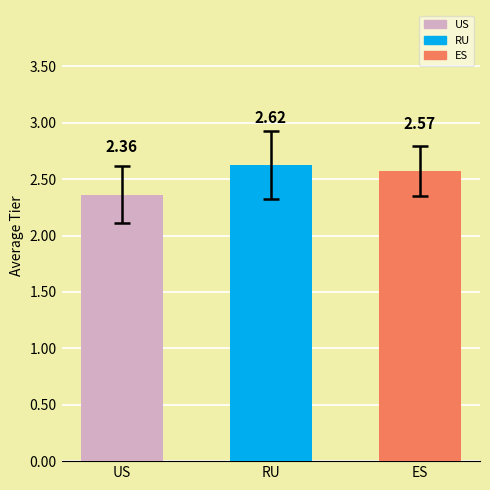

The chart shows a value of 1.2 at US. True or false?

False